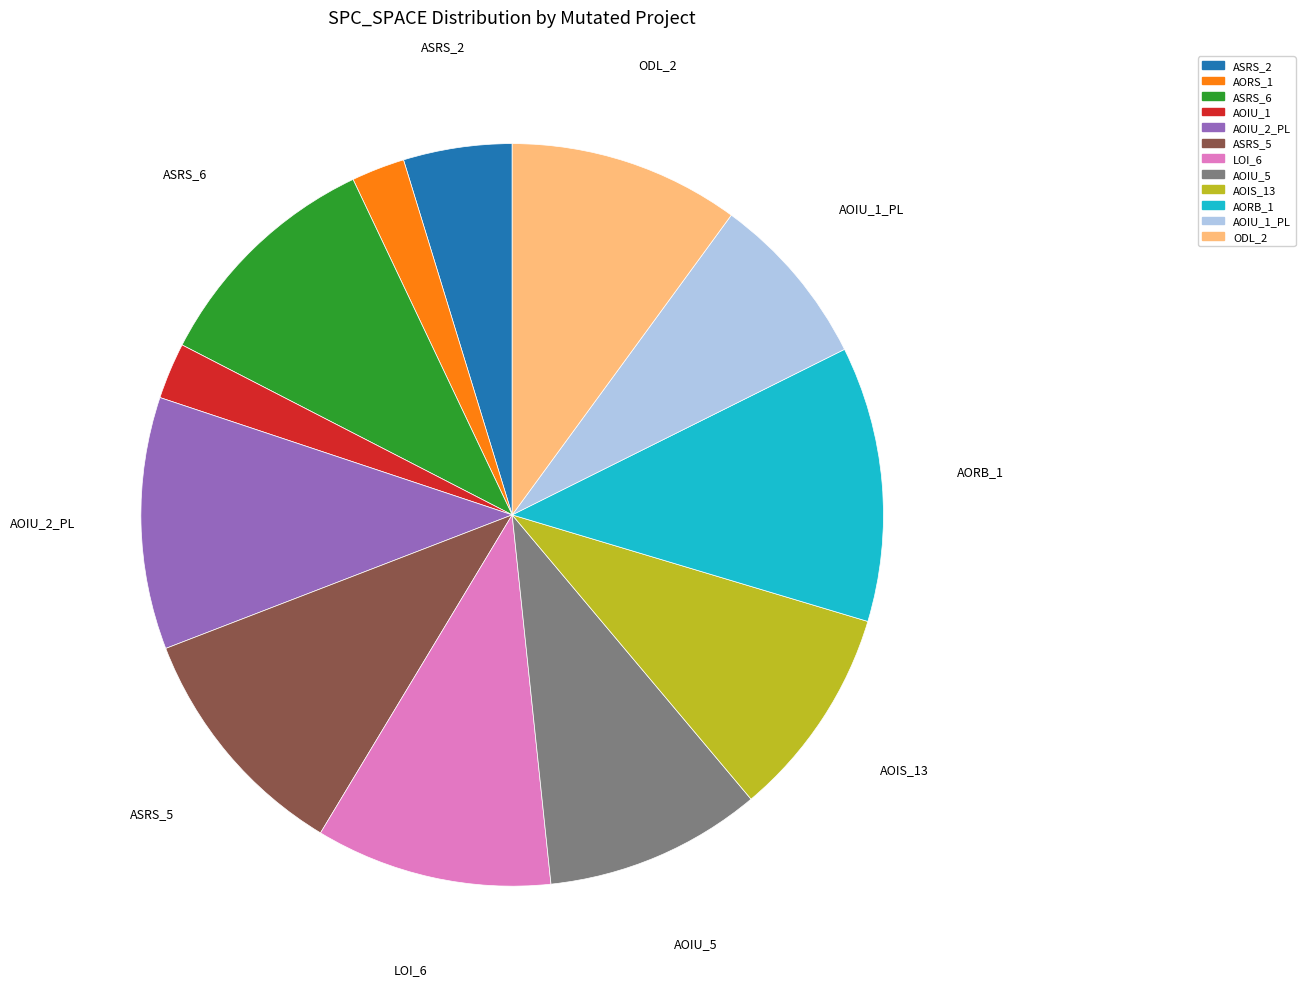

Is there a majority slice in this chart?

No